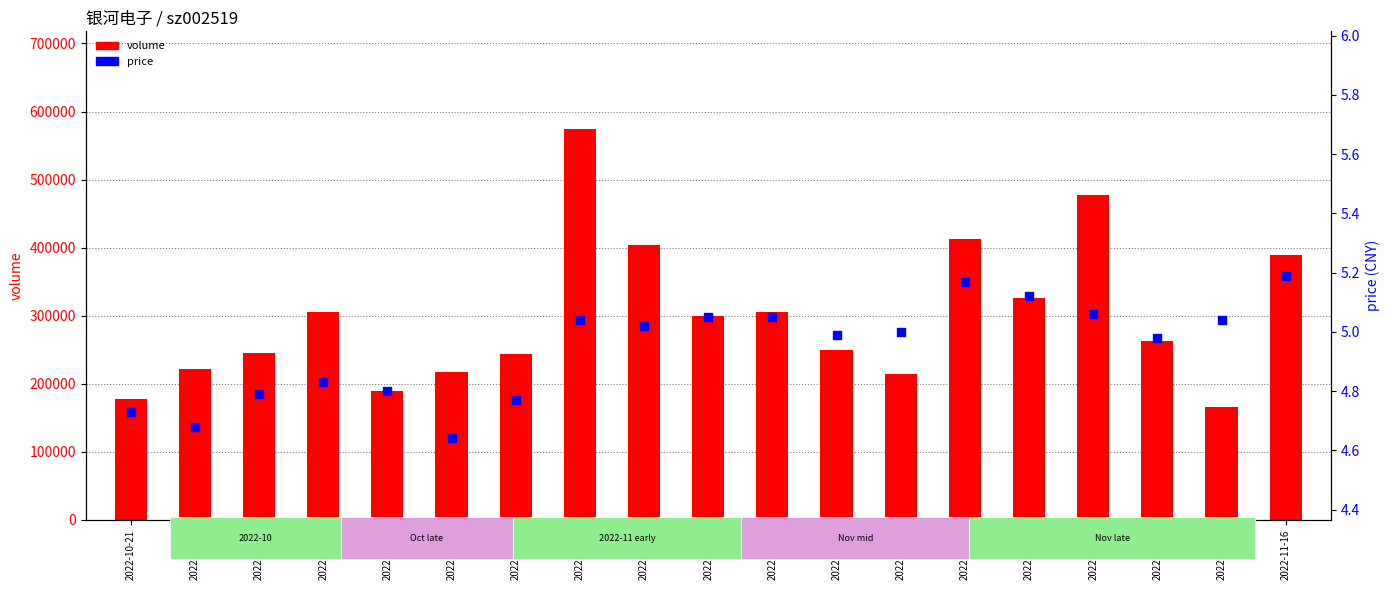

Which series has the largest total across all categories?

volume